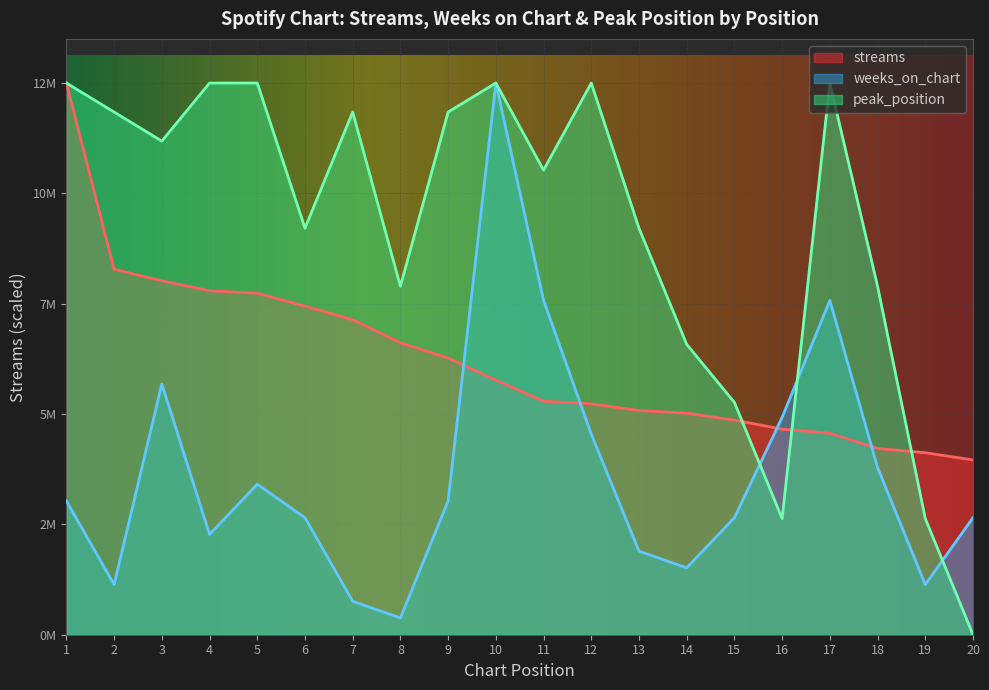

List the labels in order of peak_position value, largest first.

1, 4, 5, 10, 12, 17, 2, 7, 9, 3, 11, 6, 13, 8, 18, 14, 15, 16, 19, 20